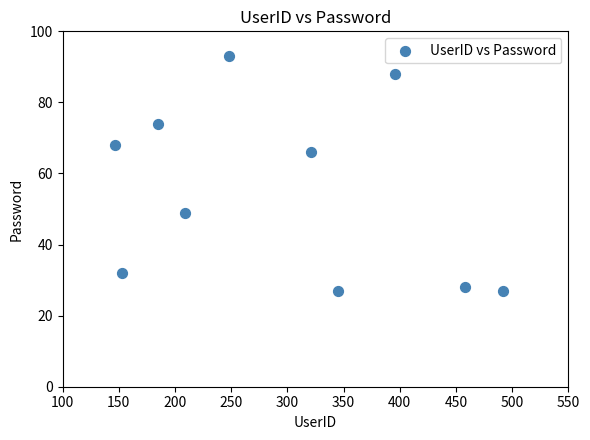

What is the range of X values (max minus min)?

345